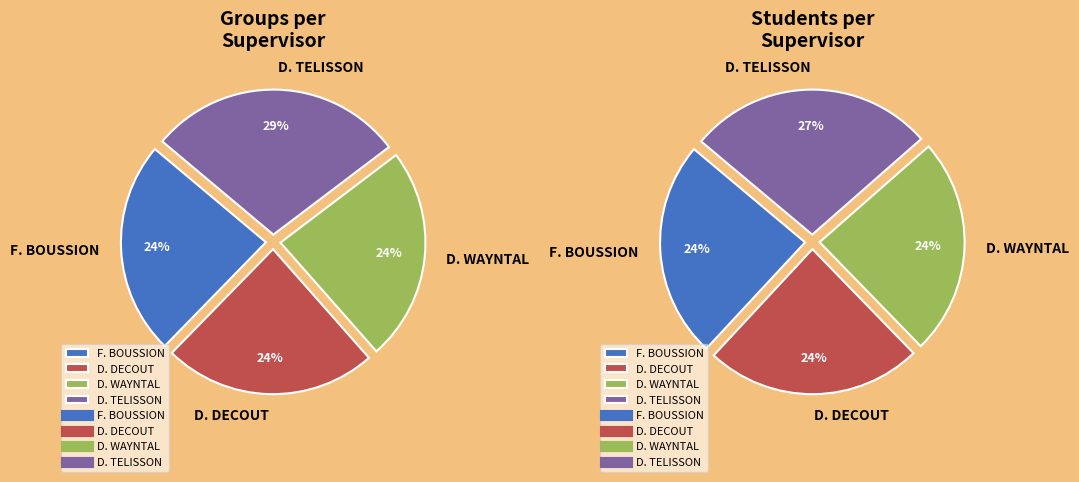

True or false: D. TELISSON accounts for 29% of the total.

True